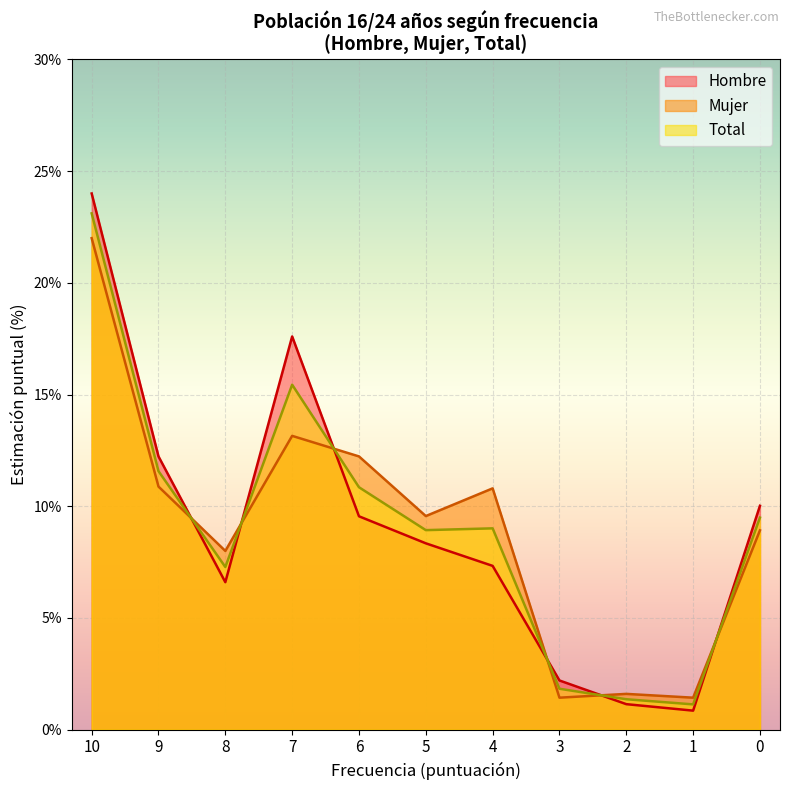

Is the value of Total at 10 greater than the value of Hombre at 5?

Yes